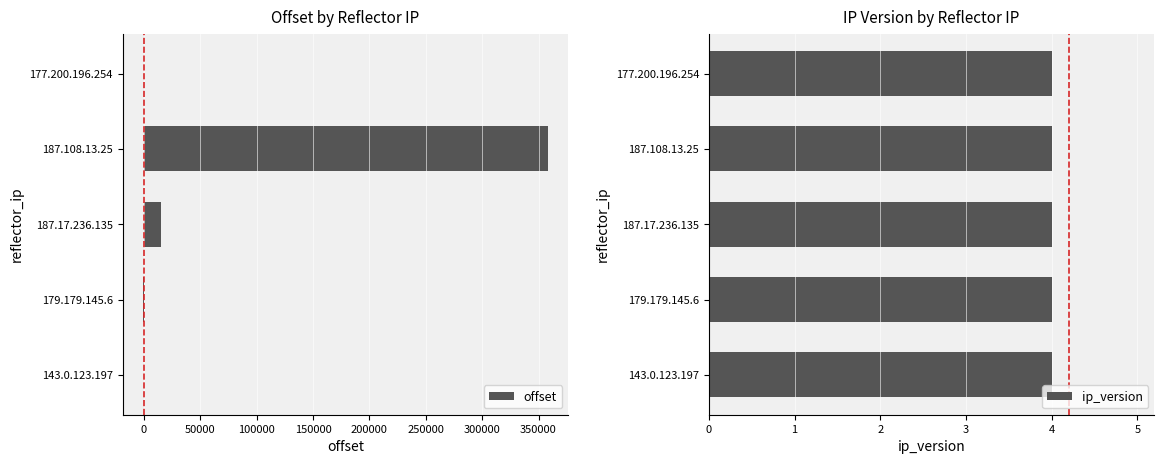

What is the maximum value for offset?

358480